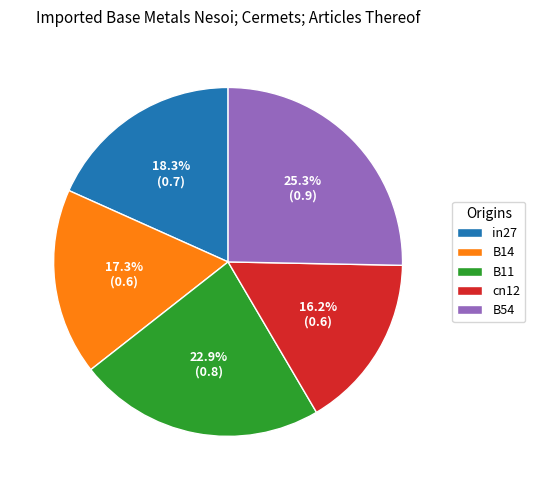

Which category has the smallest portion of the pie?

cn12